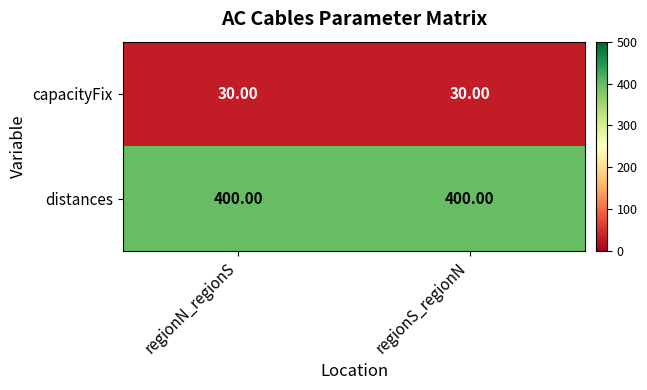

What is the difference between the highest and lowest values at regionN_regionS?

370